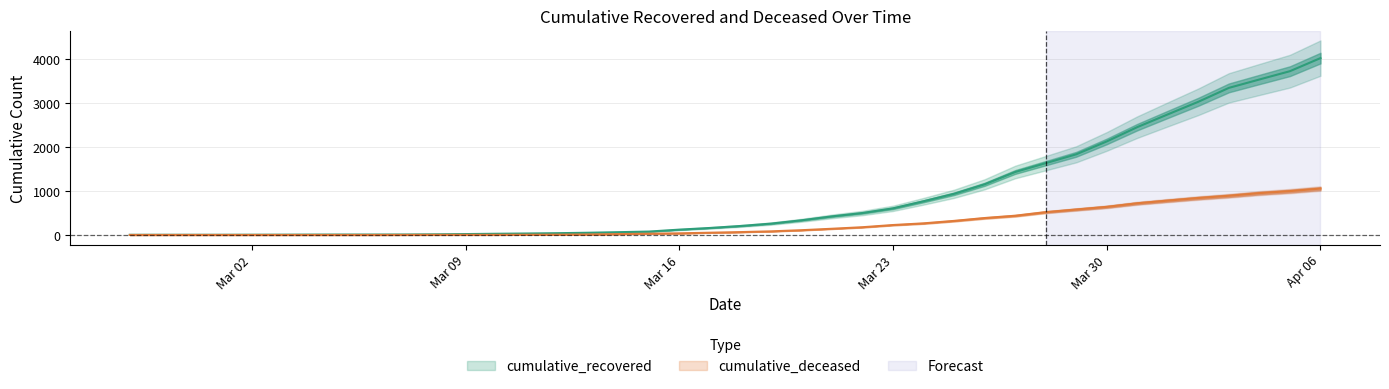

Reading right to left, transcribe all the data shown in this chart.

cumulative_recovered: 4026	3728	3539	3348	3032	2745	2455	2129	1836	1634	1433	1153	937	767	606	500	423	334	258	204	159	121	77	63	50	40	33	27	20	14	10	9	9	8	6	5	4	4	4	3
cumulative_deceased: 1056	998	952	892	841	782	721	640	580	519	437	385	320	264	226	176	141	108	82	65	51	37	28	20	11	6	4	2	2	2	1	0	0	0	0	0	0	0	0	0